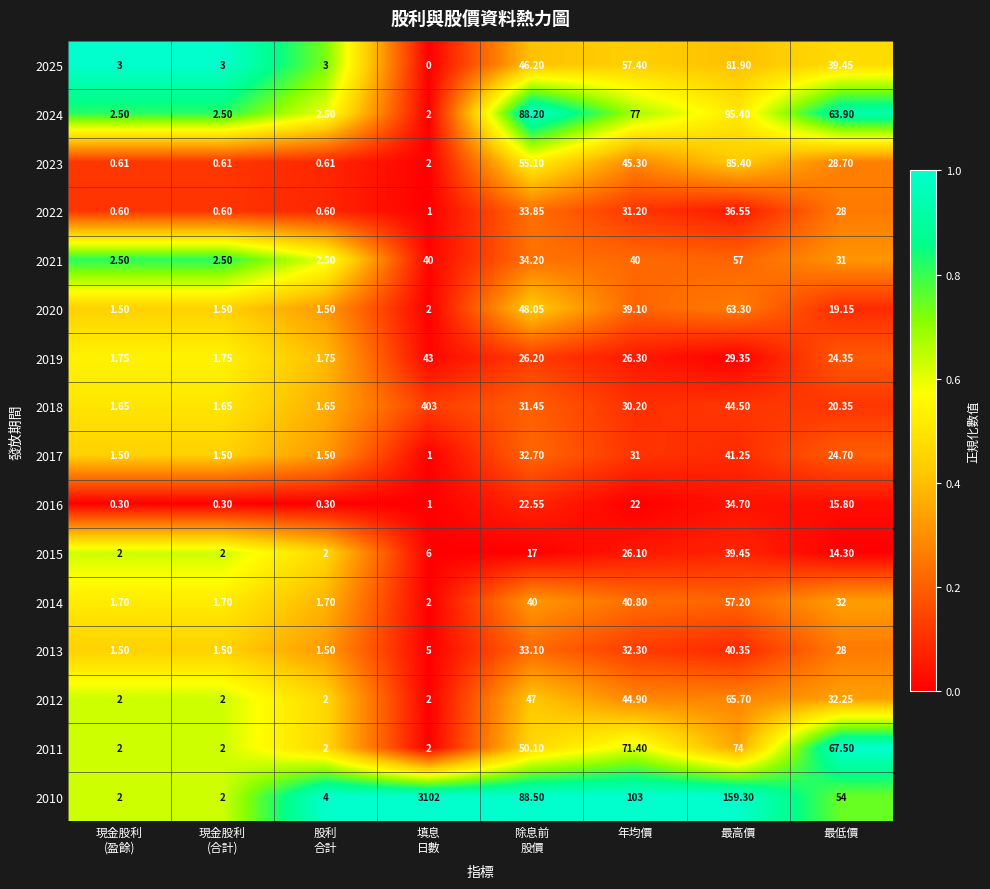

How many categories are shown in the chart?

8